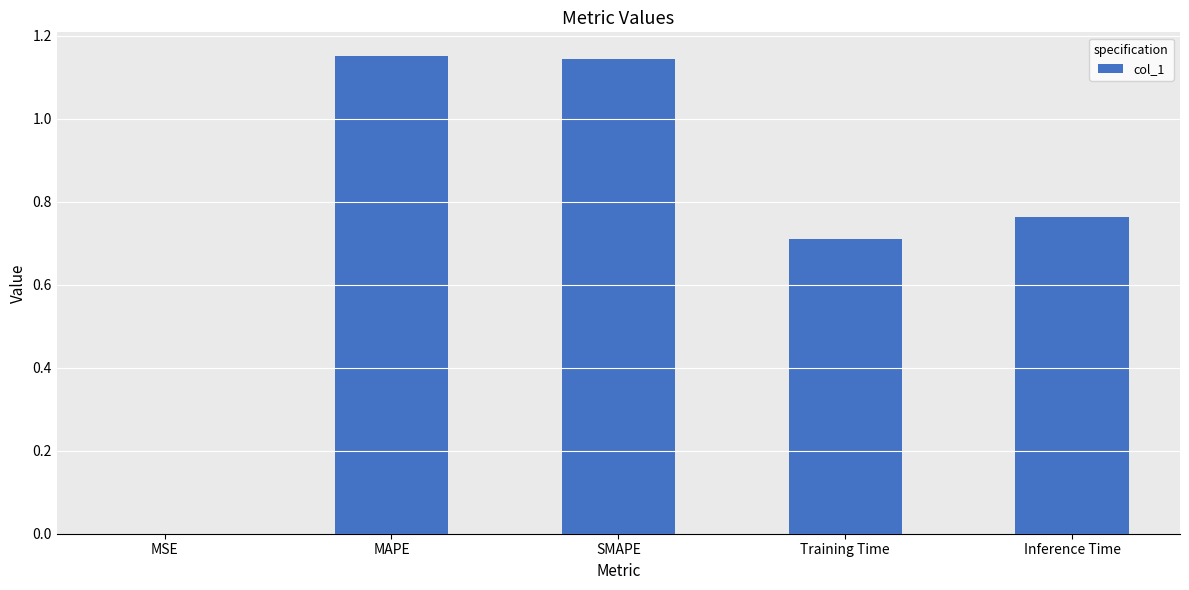

The value at MSE is 0.0. True or false?

True